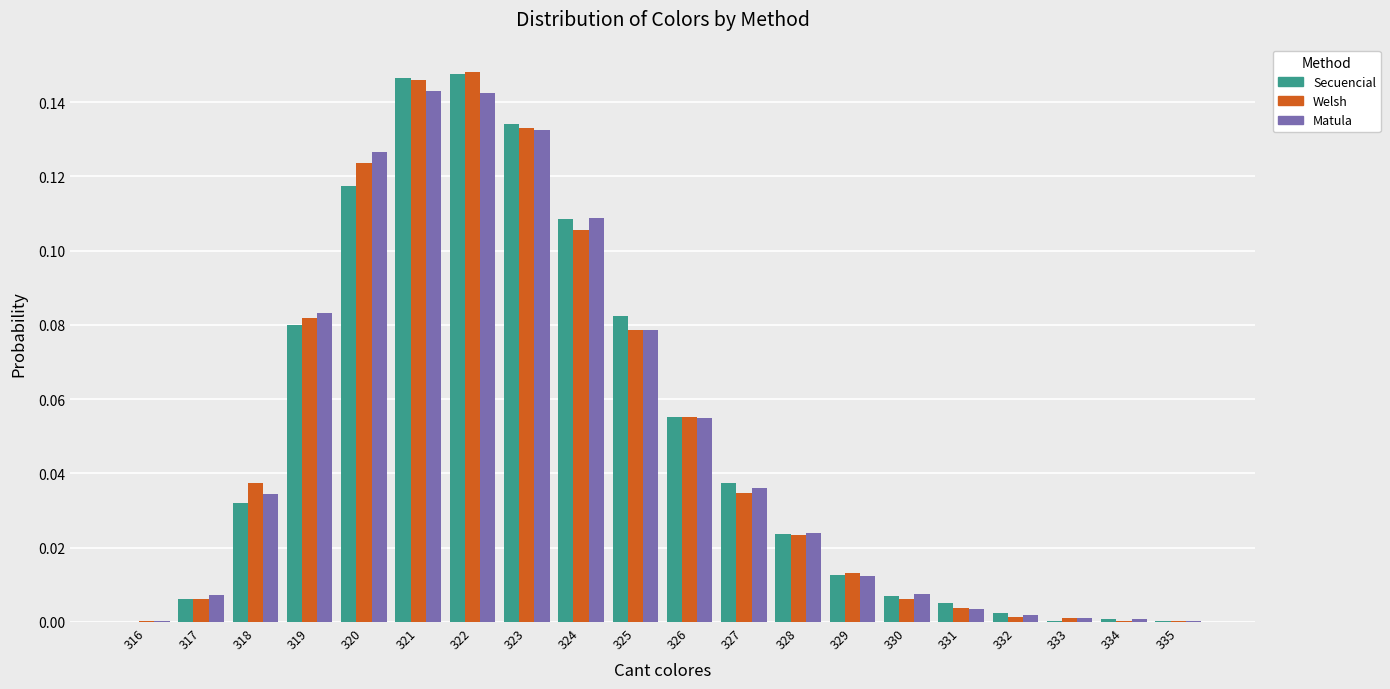

Is the value of Secuencial at 326 greater than the value of Matula at 335?

Yes